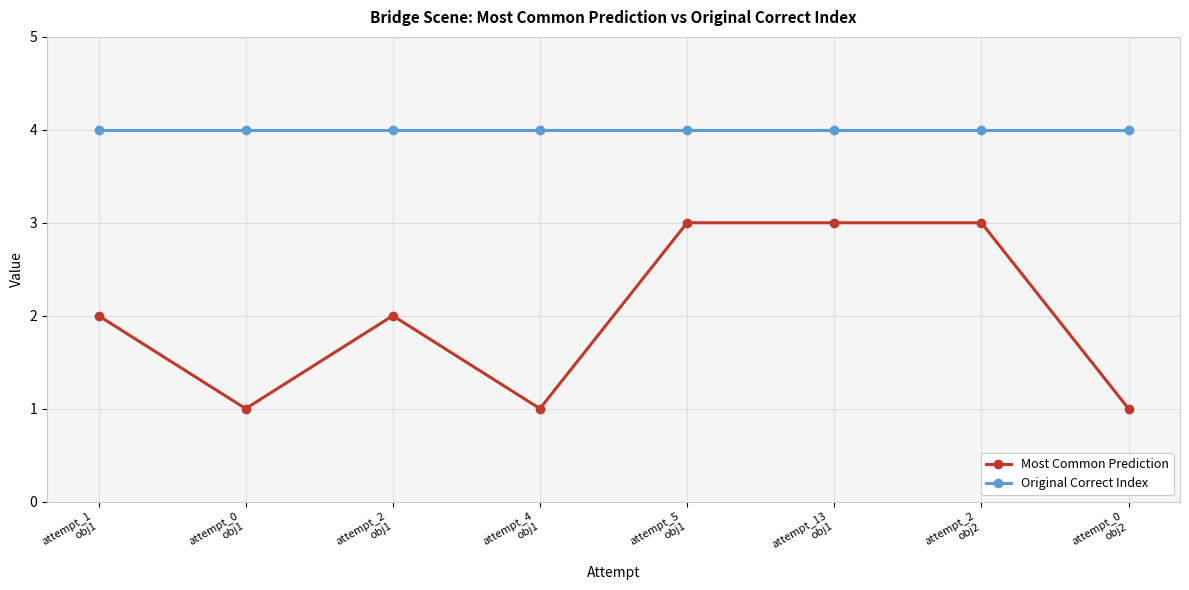

What is the minimum value shown in the chart?

1